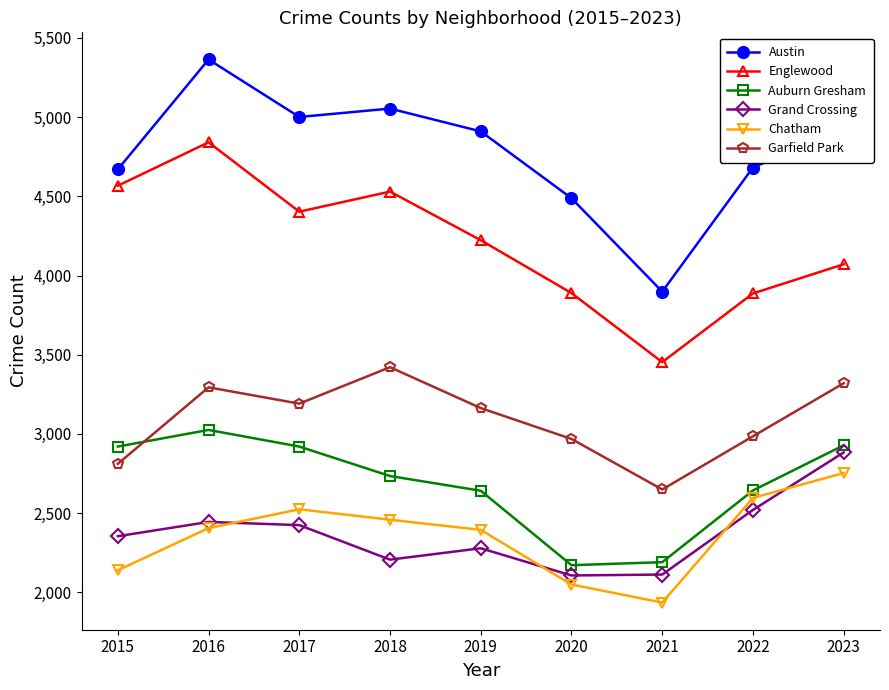

What is the sum of the Auburn Gresham values at 2017 and 2018?

5654